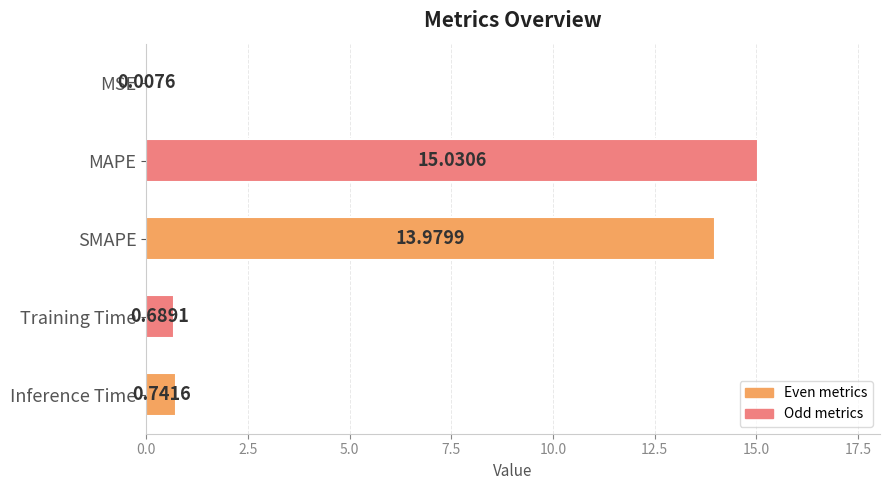

What is the sum of the values at SMAPE and MSE?

14.0